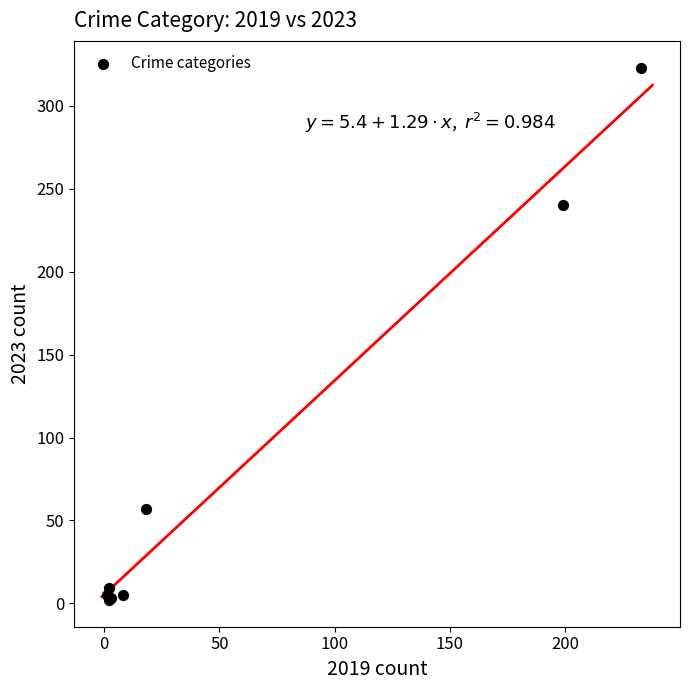

What Y value in the scatter plot is closest to 162?

240